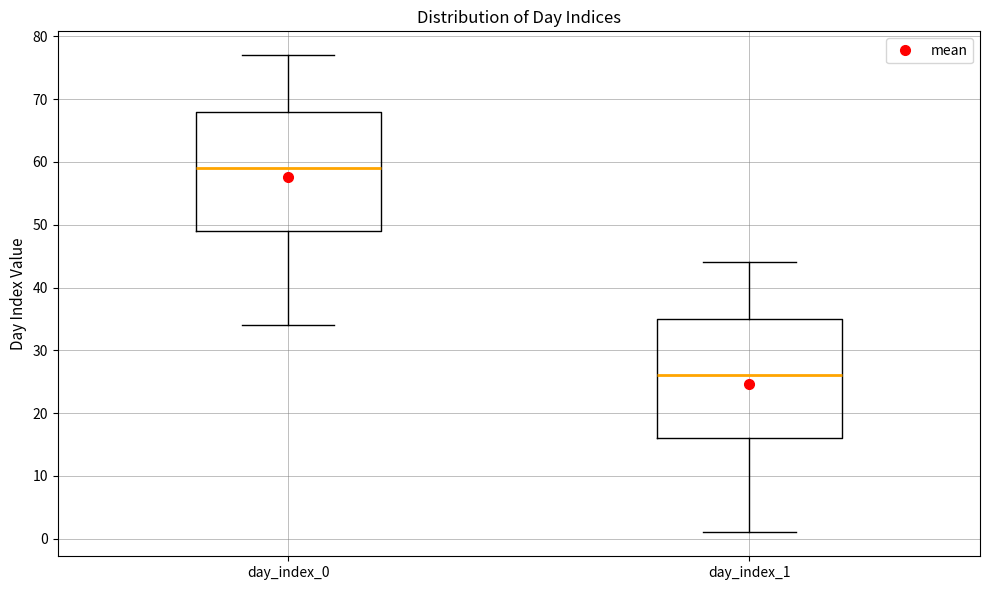

Which box has the highest median line?

day_index_0